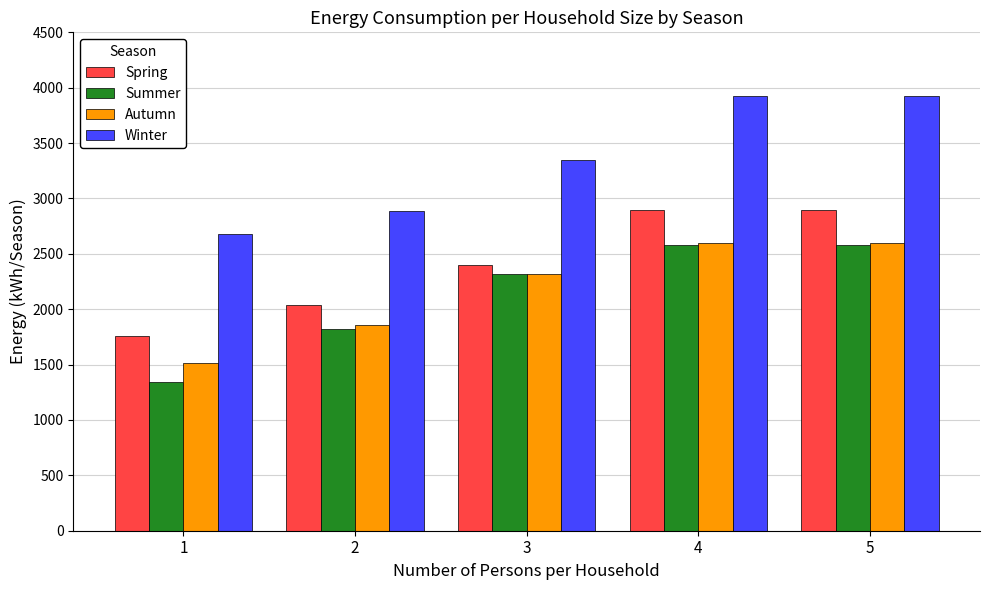

Between 1 and 4, which series saw the biggest shift?

Winter